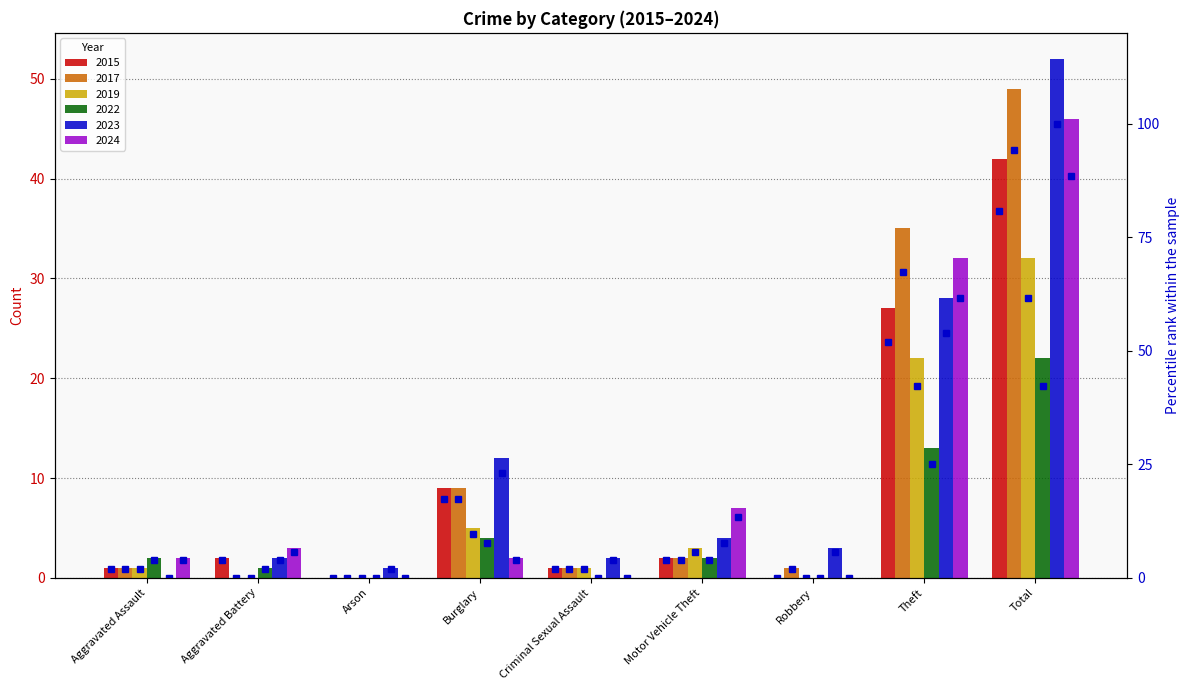

At which category does the chart reach its minimum across all series?

Arson